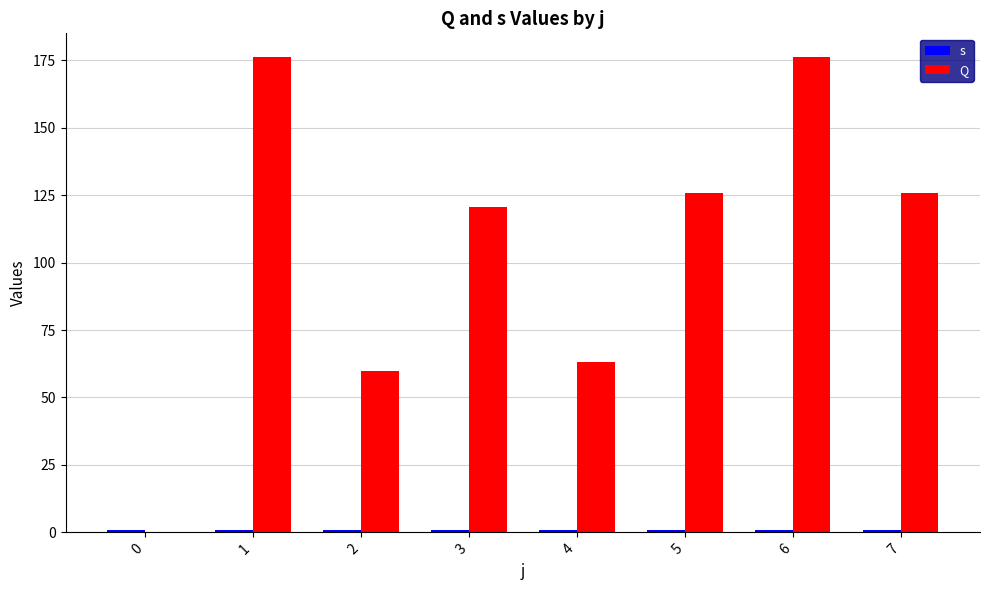

Rank the series by their maximum value, from lowest to highest.

s, Q